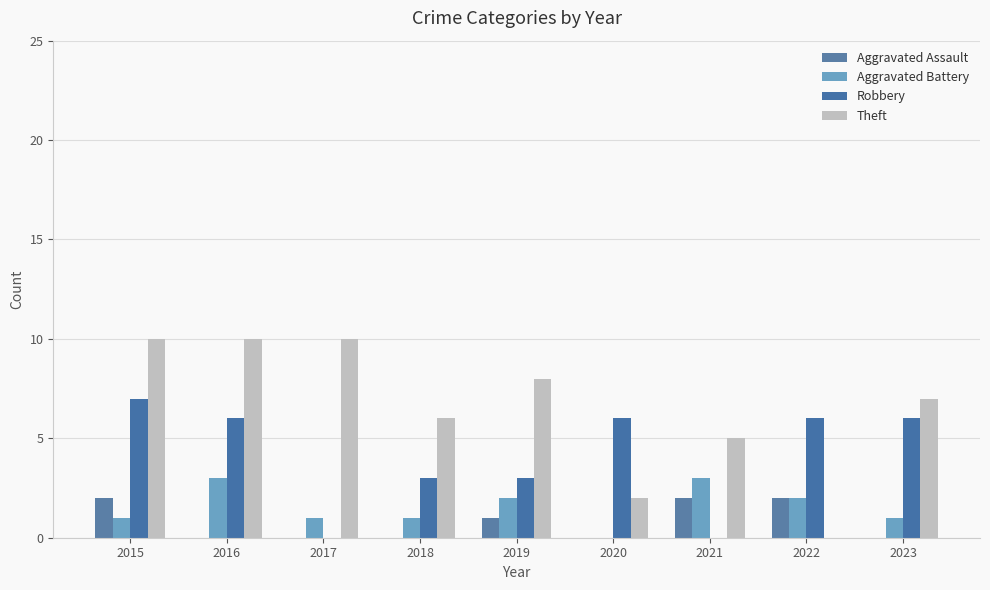

What is the difference between the second highest and minimum values in the Aggravated Assault series?

2